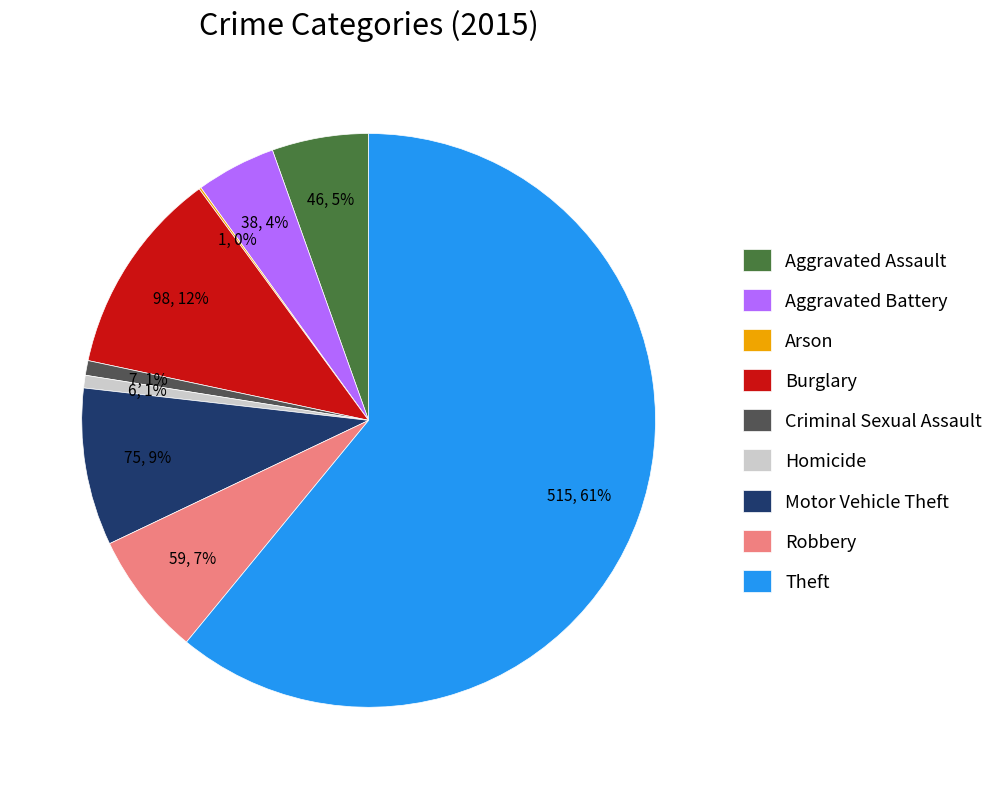

Do Homicide and Aggravated Assault together represent more than half of the pie?

No